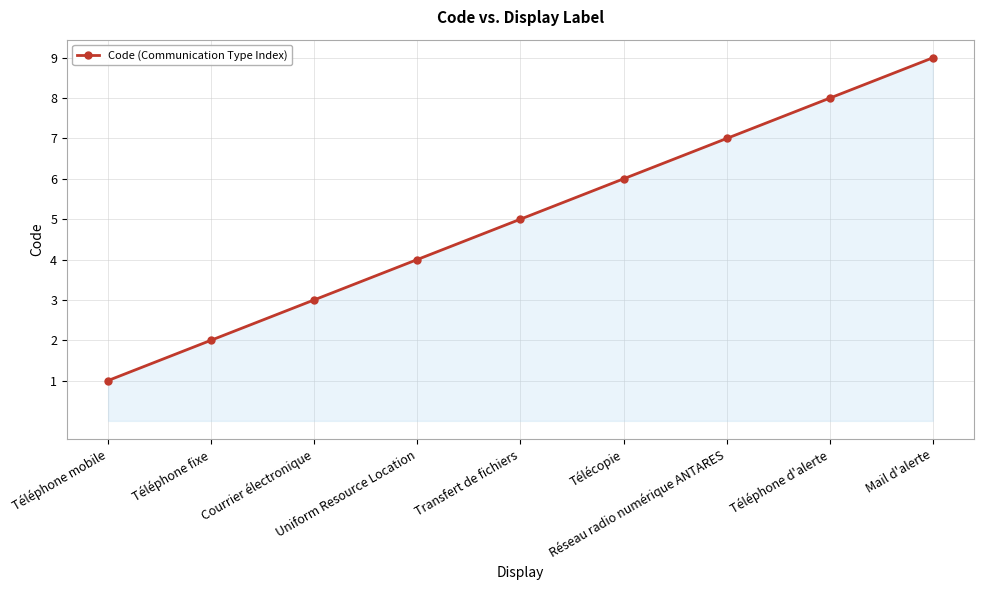

Between Courrier électronique and Télécopie, which is larger?

Télécopie